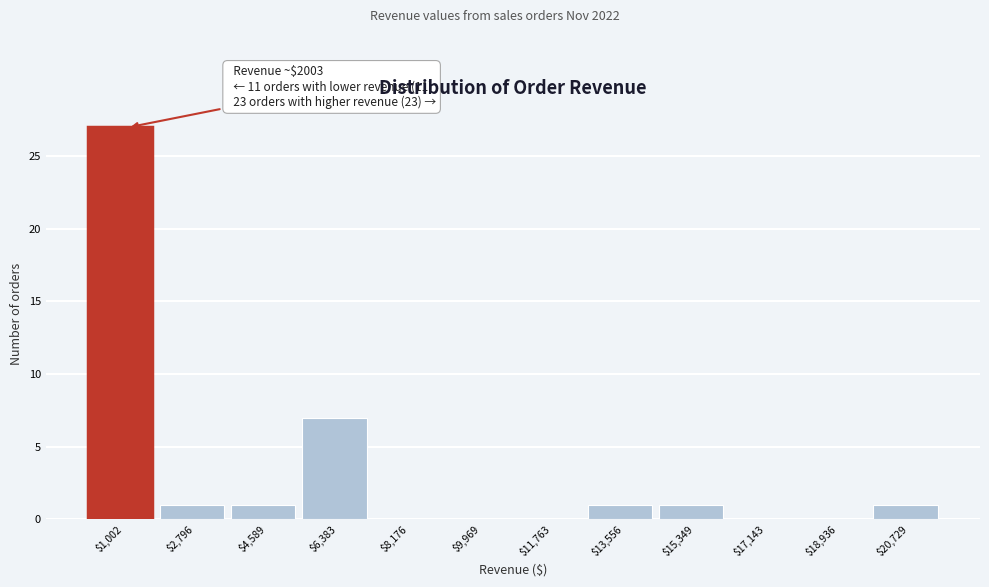

At which label is the value closest to 13?

$6,383